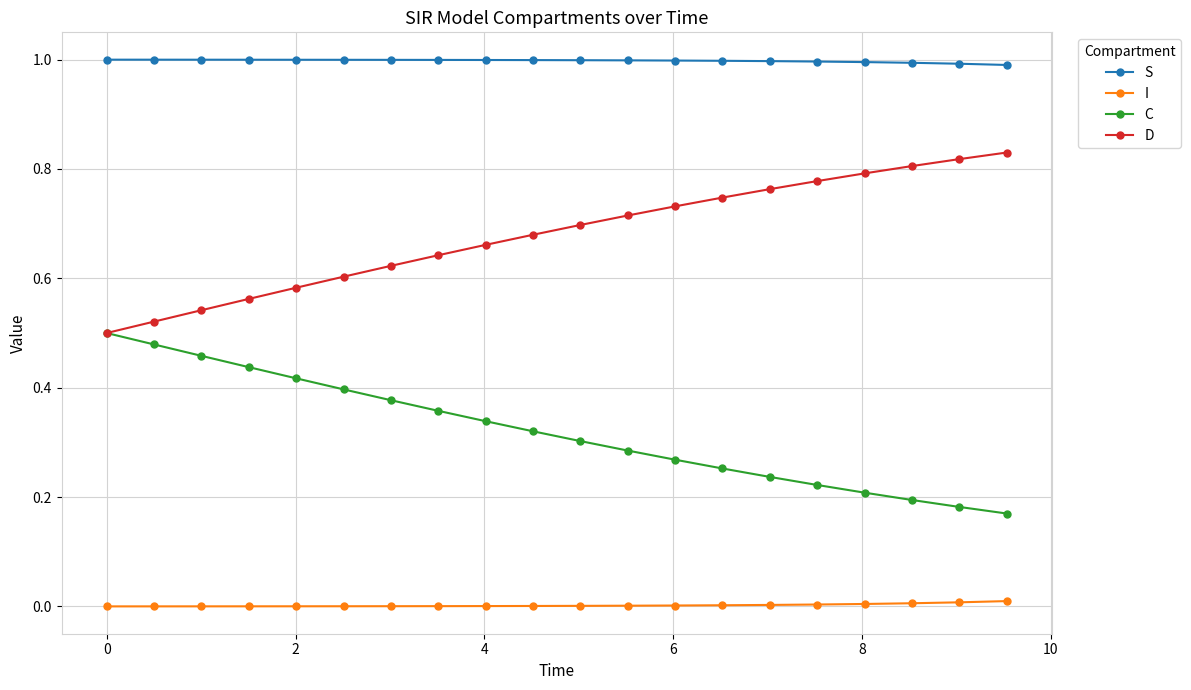

True or false: S and C intersect in this chart.

False